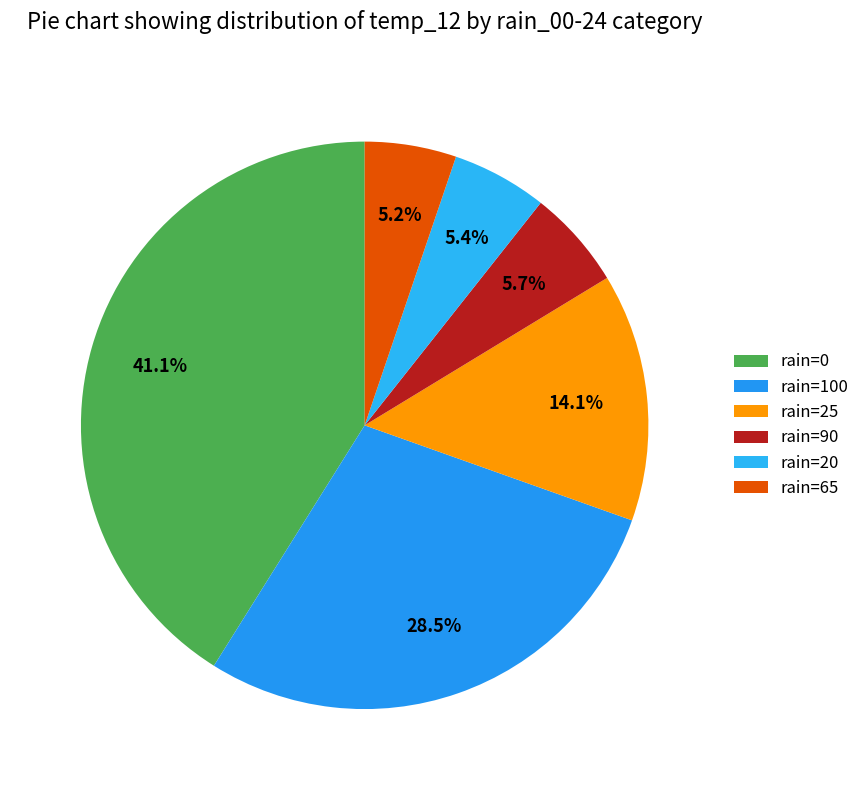

How many segments does this pie chart have?

6